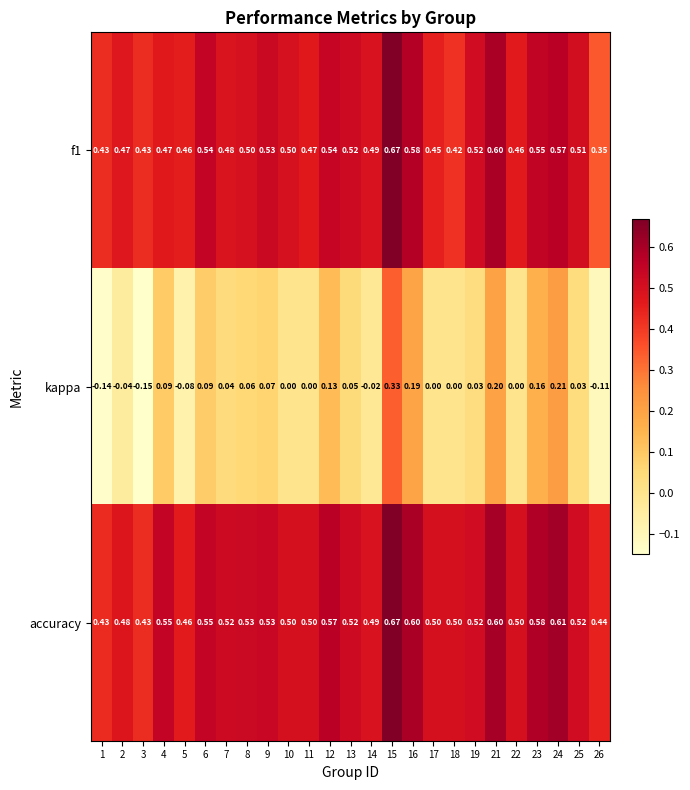

Which series has the largest total across all categories?

accuracy